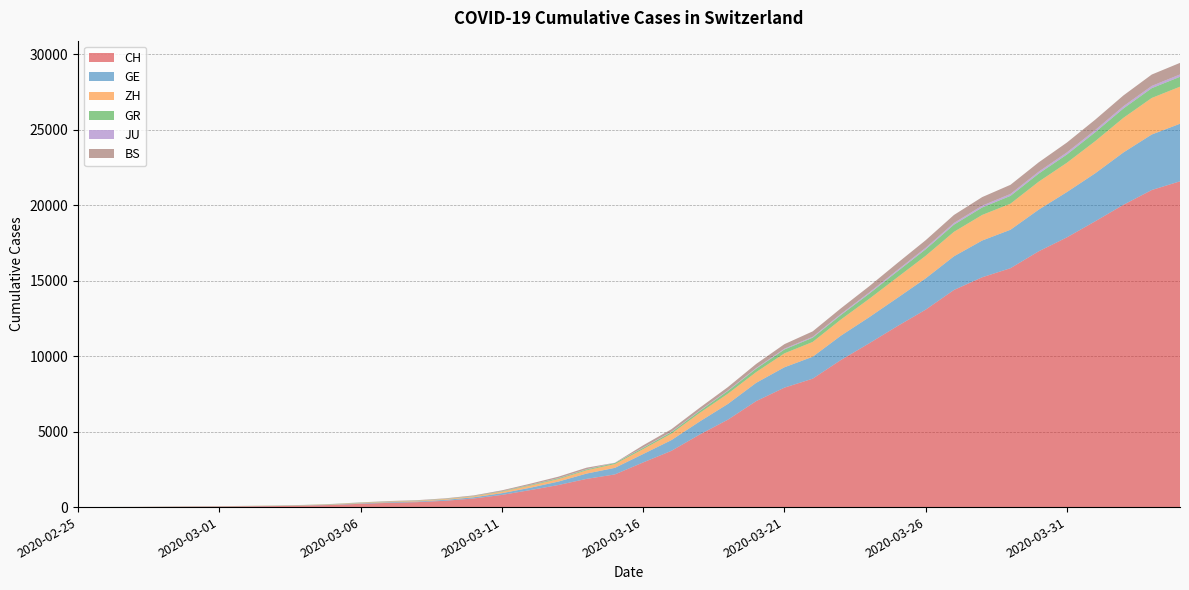

Reading left to right, what are all the values shown in this chart?

CH: 0	4	8	20	30	36	50	69	97	142	219	280	327	419	570	807	1125	1463	1870	2165	2959	3727	4807	5794	7022	7915	8509	9749	10853	11994	13085	14388	15229	15831	16951	17876	18940	20034	21011	21587
GE: 0	1	1	5	9	10	11	14	16	20	30	43	45	60	80	114	155	227	351	435	556	710	863	1041	1212	1350	1453	1611	1729	1870	2073	2231	2436	2547	2761	3003	3180	3469	3678	3816
ZH: 0	0	2	2	6	7	10	13	15	23	29	34	40	49	62	101	140	163	218	250	326	429	568	679	711	922	981	1070	1216	1362	1494	1621	1695	1727	1853	1941	2130	2294	2422	2455
GR: 0	2	2	6	6	6	9	9	12	14	16	17	18	18	22	31	43	53	56	71	84	101	128	182	226	258	284	300	343	393	433	474	495	519	535	547	592	622	649	657
JU: 0	0	1	1	1	1	1	2	2	4	4	5	5	7	7	7	12	17	18	19	25	29	32	36	44	54	61	69	82	92	100	114	119	127	128	140	145	149	149	154
BS: 0	0	1	1	1	1	1	3	3	8	15	21	24	28	33	49	73	92	100	0	143	164	181	220	270	297	356	374	410	462	501	530	569	605	617	653	687	714	754	767